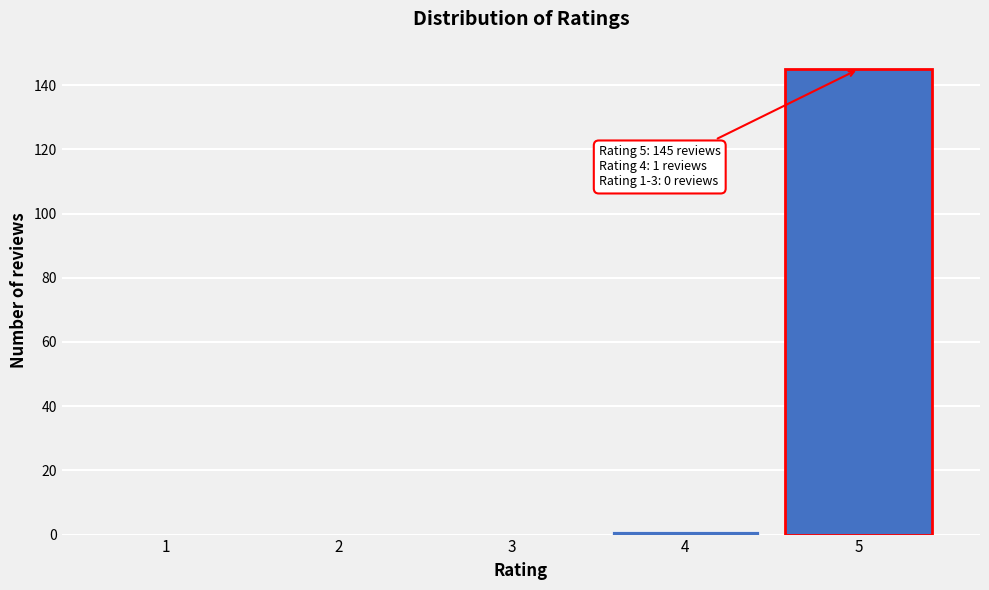

Reading left to right, what are all the values shown in this chart?

1=0	2=0	3=0	4=1	5=145